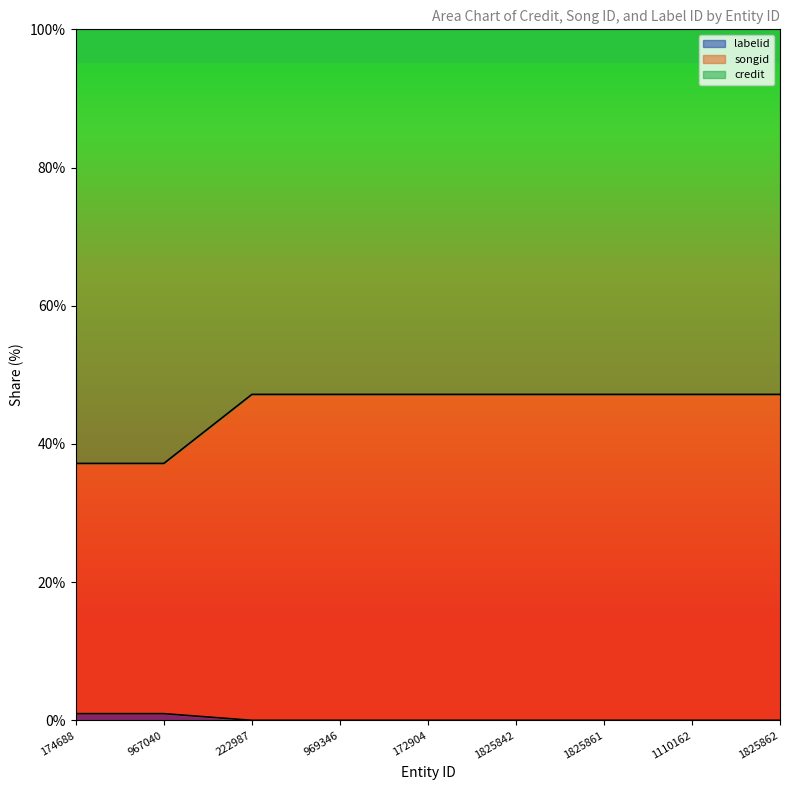

Does the chart display data point markers on the line(s)?

No